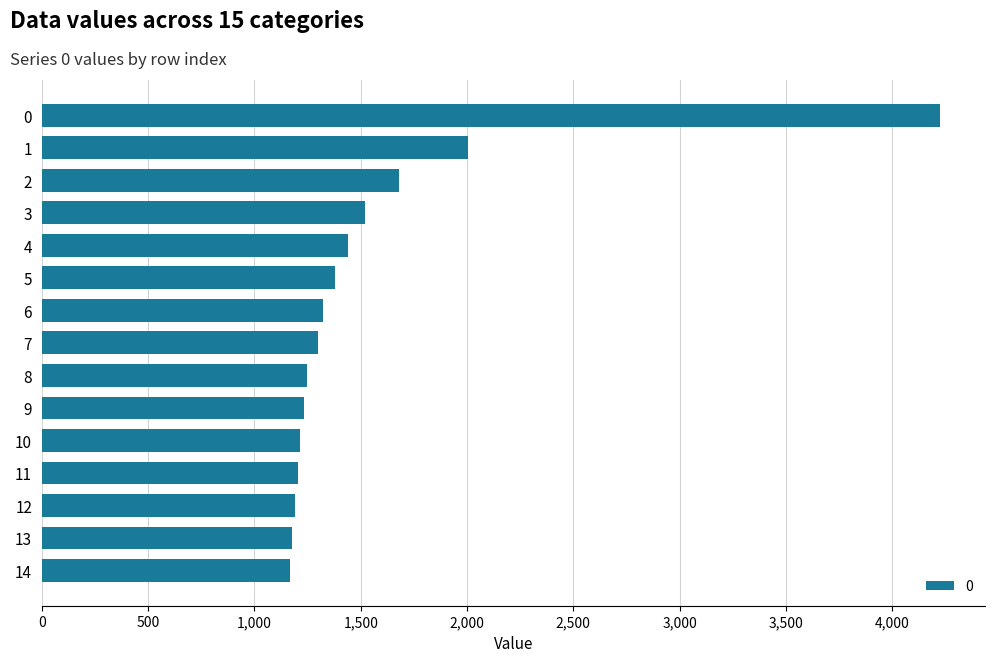

What is the greatest value displayed?

4224.5